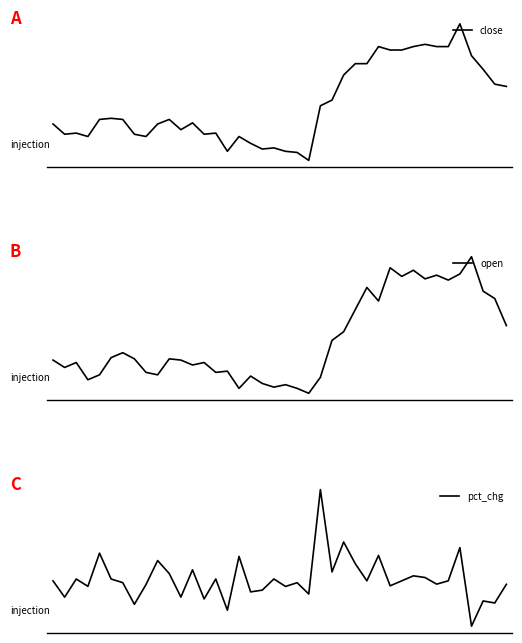

How many interior local peaks does the close series have?

10